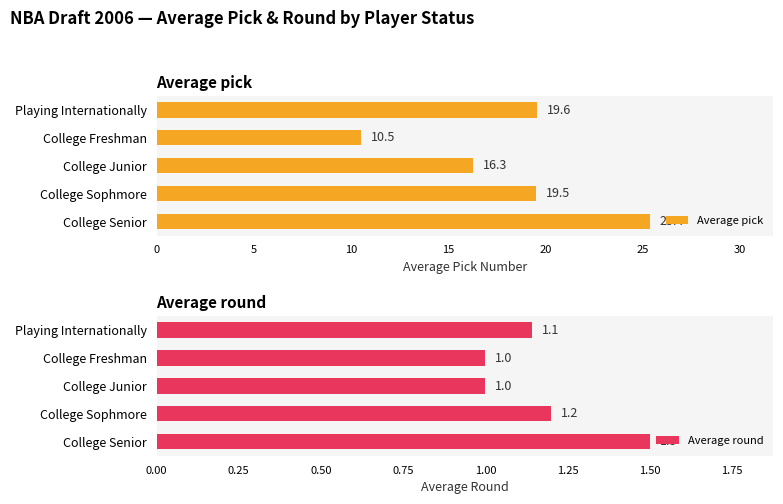

What is the value of the Average pick bar at the 3rd from the left?

16.3